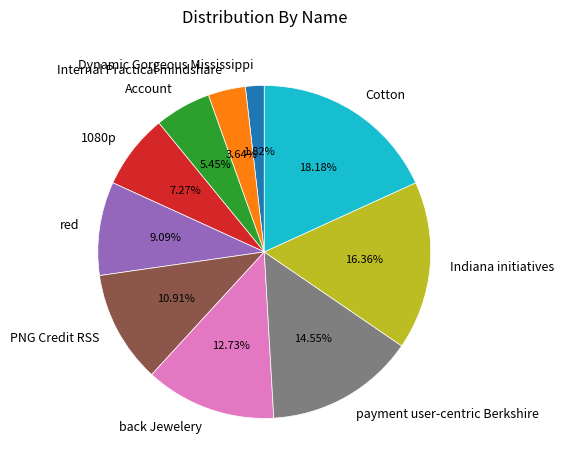

To the nearest percent, what is the difference between the Indiana initiatives and Dynamic Gorgeous Mississippi slice percentages?

15%